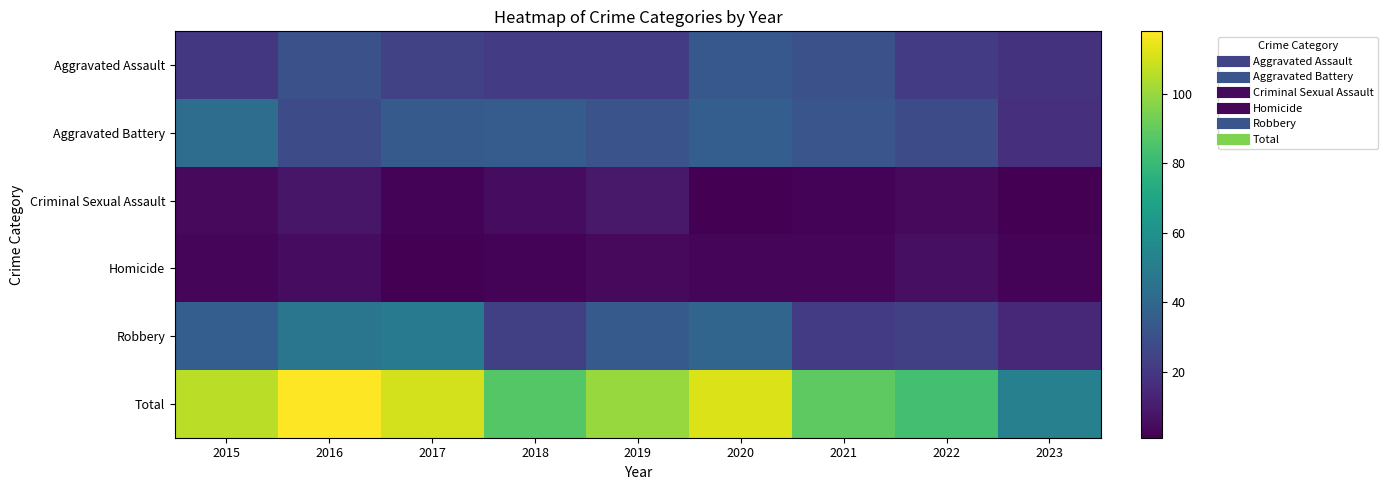

At how many categories does at least one series exceed 18?

9